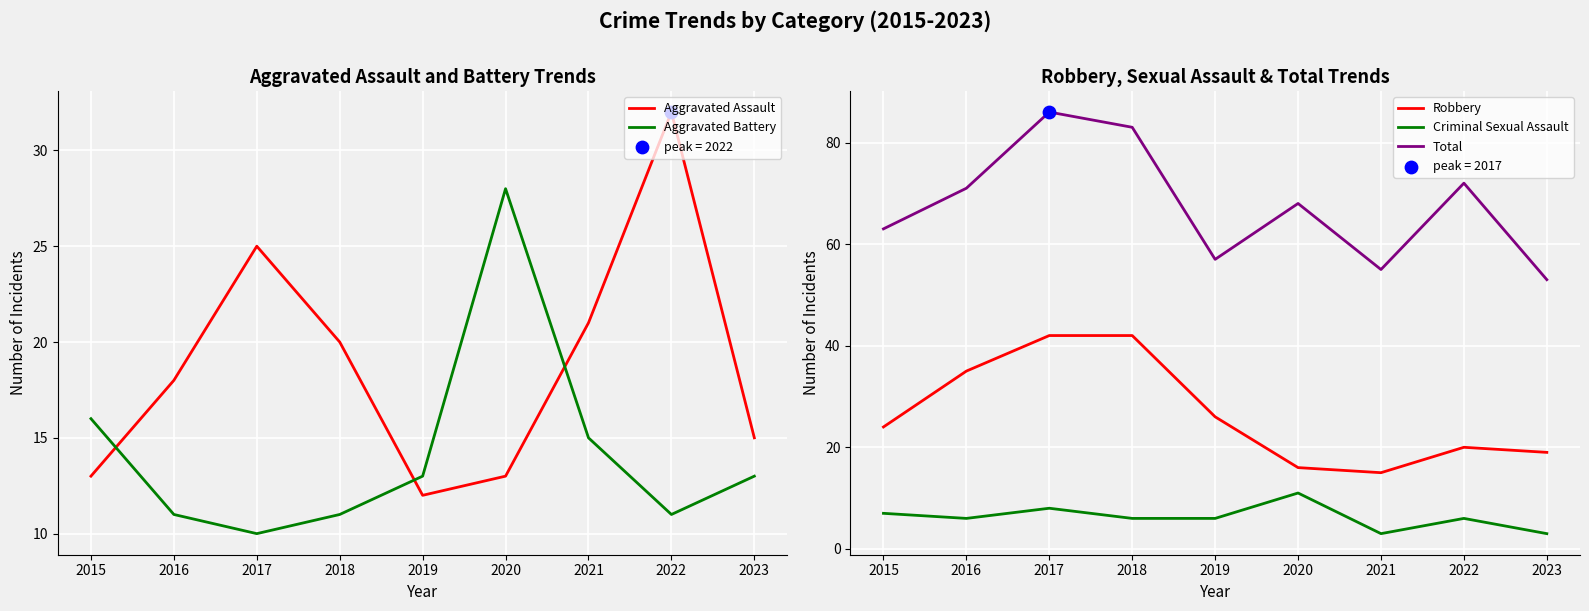

At how many categories does at least one series exceed 55?

7